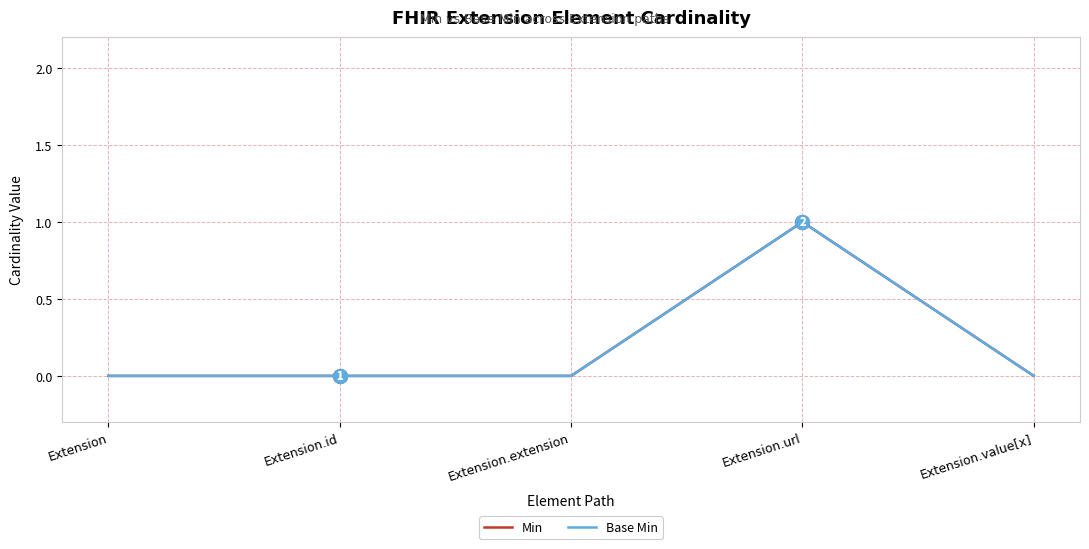

Rank the categories by Min value from lowest to highest.

Extension, Extension.id, Extension.extension, Extension.value[x], Extension.url